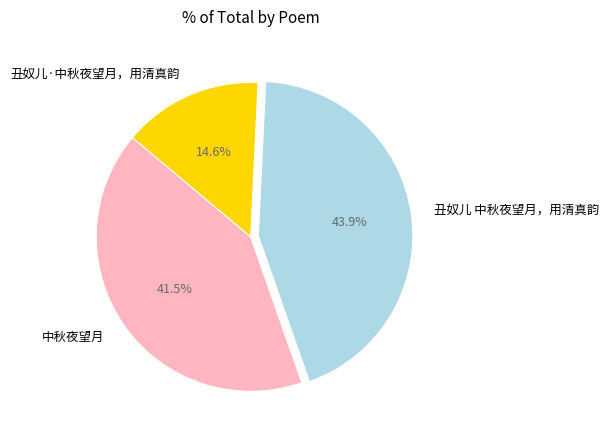

To the nearest percent, what portion does 丑奴儿·中秋夜望月，用清真韵 represent?

15%